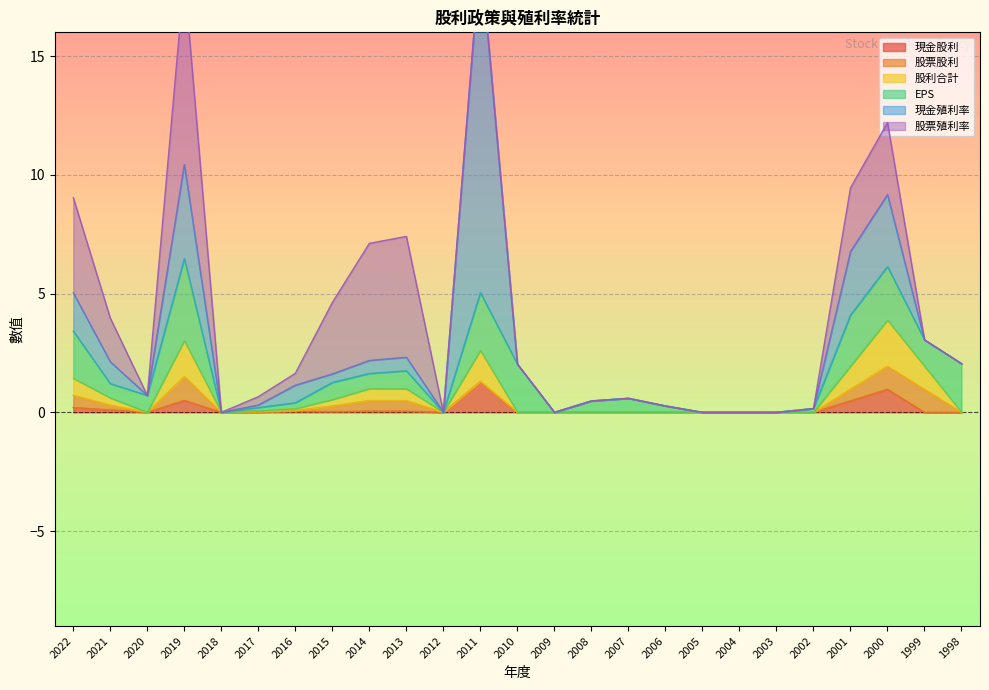

Reading right to left, list all the values displayed in this chart.

現金股利: 1998=0.0	1999=0.0	2000=1.0	2001=0.5	2002=0.0	2003=0.0	2004=0.0	2005=0.0	2006=0.0	2007=0.0	2008=0.0	2009=0.0	2010=0.0	2011=1.3	2012=0.0	2013=0.0	2014=0.1	2015=0.0	2016=0.0	2017=0.0	2018=0.0	2019=0.5	2020=0.0	2021=0.1	2022=0.2
股票股利: 1998=0.0	1999=1.0	2000=1.0	2001=0.5	2002=0.0	2003=0.0	2004=0.0	2005=0.0	2006=0.0	2007=0.0	2008=0.0	2009=0.0	2010=0.0	2011=0.0	2012=0.0	2013=0.4	2014=0.4	2015=0.2	2016=0.0	2017=0.0	2018=0.0	2019=1.0	2020=0.0	2021=0.2	2022=0.5
股利合計: 1998=0.0	1999=1.0	2000=1.9	2001=1.0	2002=0.0	2003=0.0	2004=0.0	2005=0.0	2006=0.0	2007=0.0	2008=0.0	2009=0.0	2010=0.0	2011=1.3	2012=0.0	2013=0.5	2014=0.5	2015=0.3	2016=0.1	2017=0.0	2018=0.0	2019=1.5	2020=0.0	2021=0.3	2022=0.7
EPS: 1998=2.0	1999=1.1	2000=2.3	2001=2.1	2002=0.2	2003=-0.5	2004=-3.0	2005=-7.7	2006=0.3	2007=0.6	2008=0.5	2009=-1.5	2010=2.0	2011=2.4	2012=-1.0	2013=0.8	2014=0.6	2015=0.7	2016=0.2	2017=0.1	2018=-0.4	2019=3.5	2020=0.7	2021=0.6	2022=2.0
現金殖利率: 1998=0.0	1999=0.0	2000=3.0	2001=2.7	2002=0.0	2003=0.0	2004=0.0	2005=0.0	2006=0.0	2007=0.0	2008=0.0	2009=0.0	2010=0.0	2011=14.3	2012=0.0	2013=0.6	2014=0.6	2015=0.4	2016=0.7	2017=0.1	2018=0.0	2019=4.0	2020=0.0	2021=0.9	2022=1.6
股票殖利率: 1998=0.0	1999=0.0	2000=3.0	2001=2.7	2002=0.0	2003=0.0	2004=0.0	2005=0.0	2006=0.0	2007=0.0	2008=0.0	2009=0.0	2010=0.0	2011=0.0	2012=0.0	2013=5.1	2014=4.9	2015=3.0	2016=0.5	2017=0.3	2018=0.0	2019=7.9	2020=0.0	2021=1.8	2022=4.0